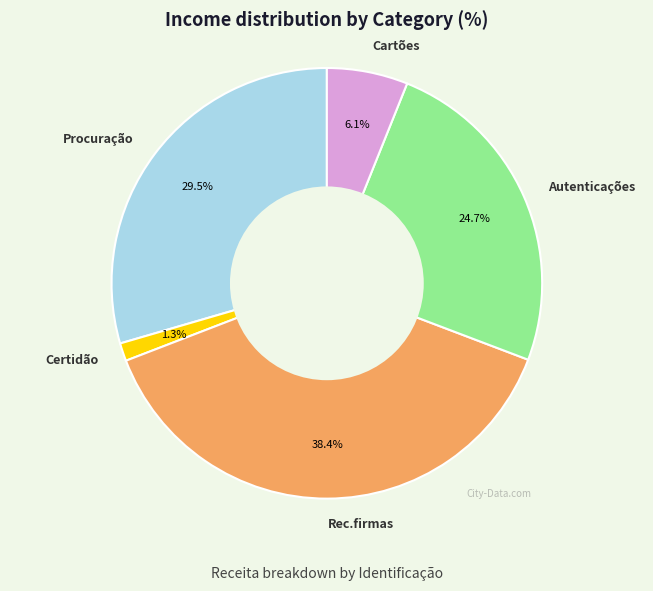

What is the total percentage of Autenticações and Procuração?

54.2%